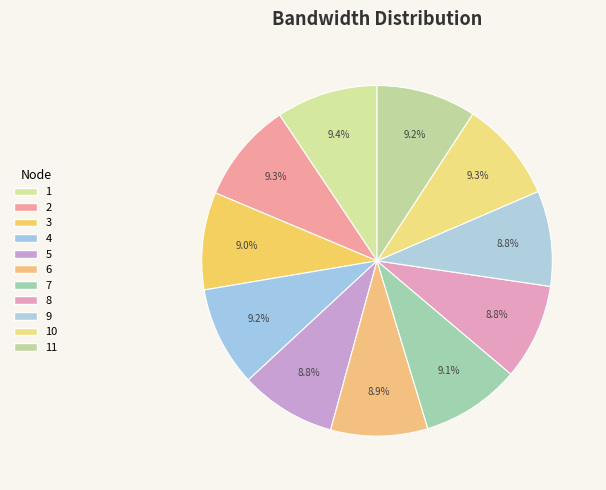

To the nearest percent, what portion does 2 represent?

9%